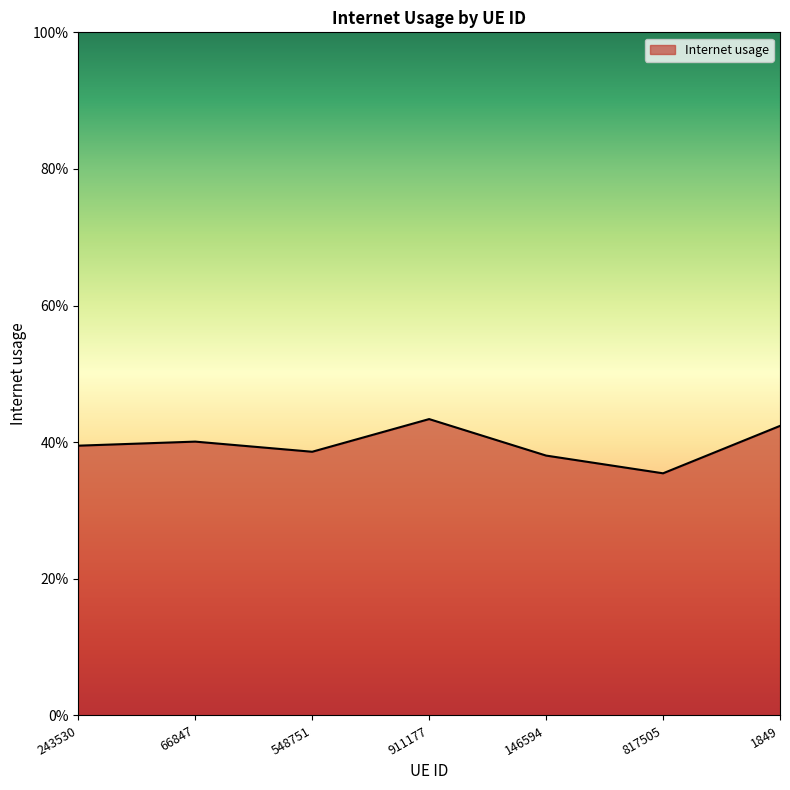

List the labels in order of value, smallest first.

817505, 146594, 548751, 243530, 66847, 1849, 911177